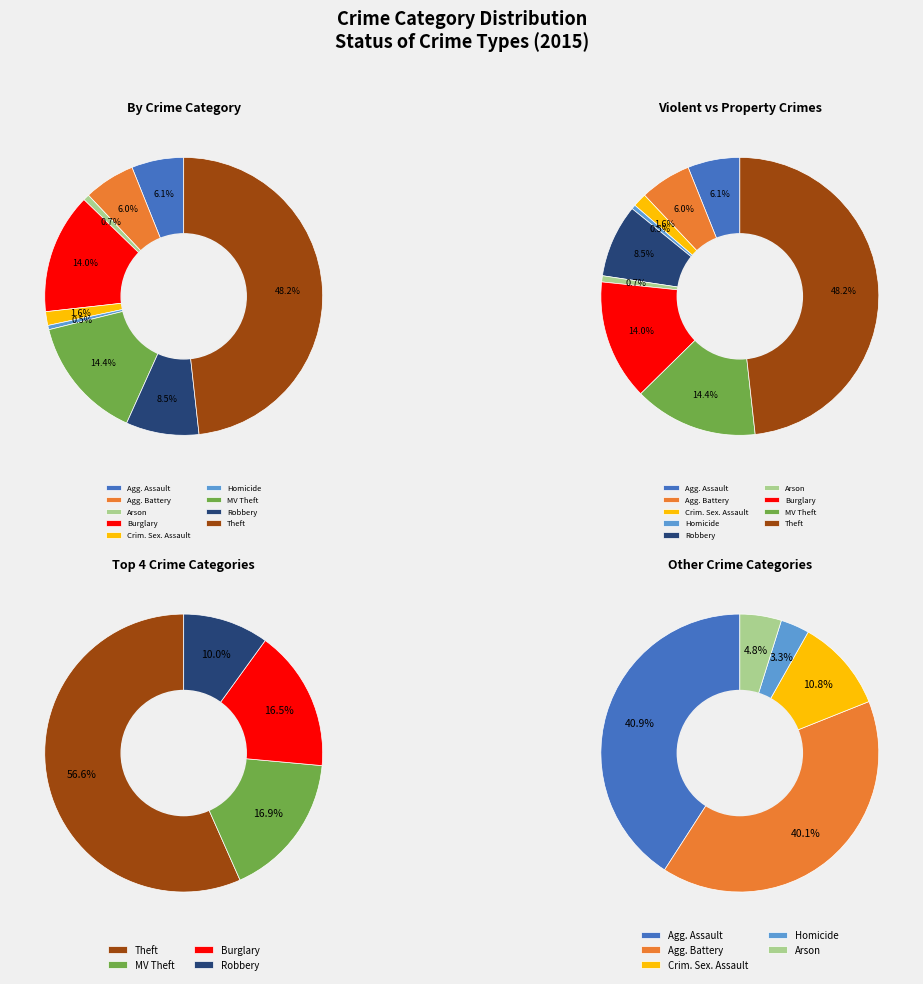

Count the number of slices in the pie.

9